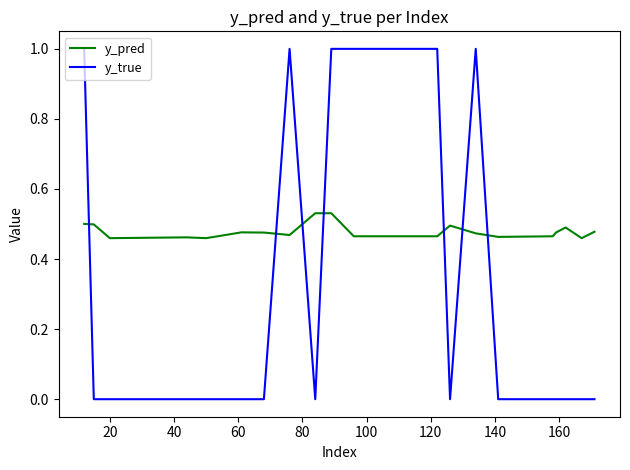

How many lines are shown in the chart?

2